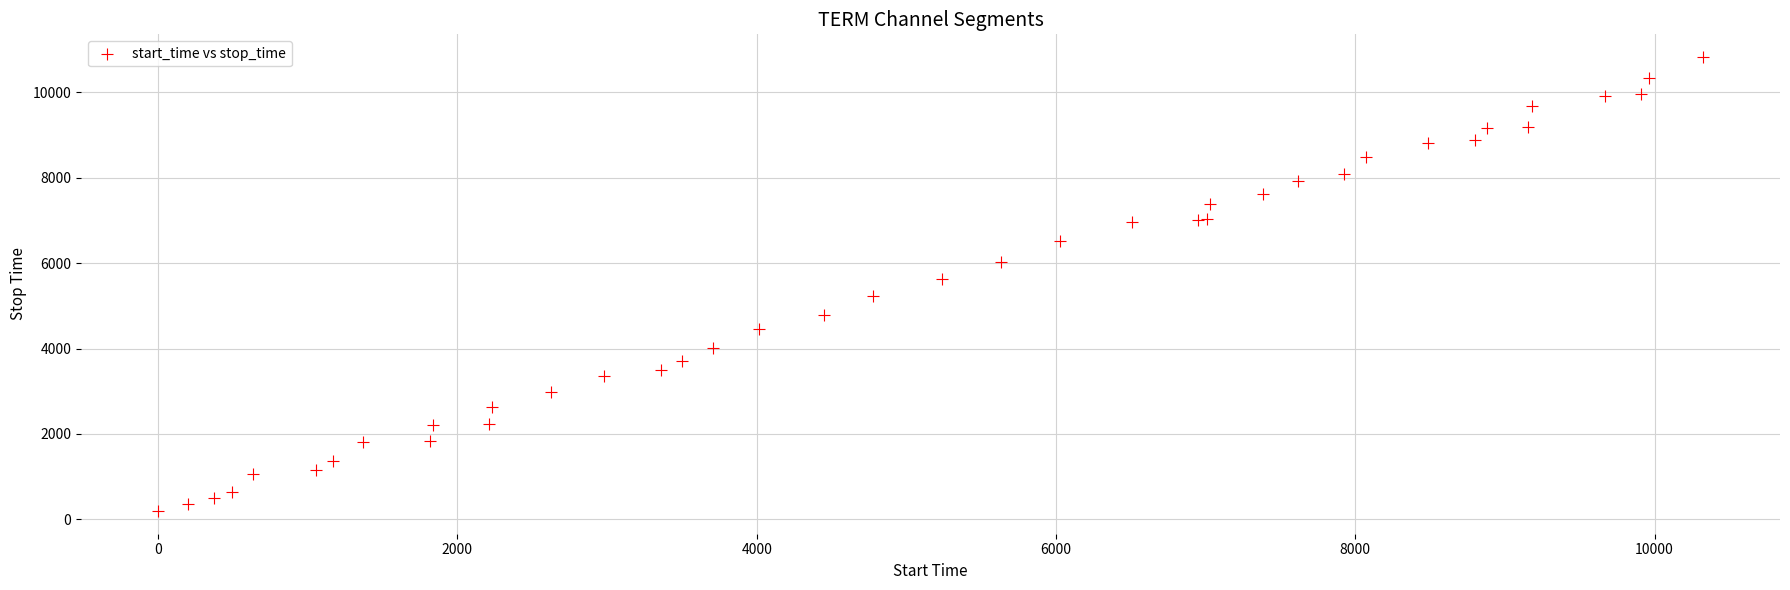

What Y value in the scatter plot is closest to 5509?

5632